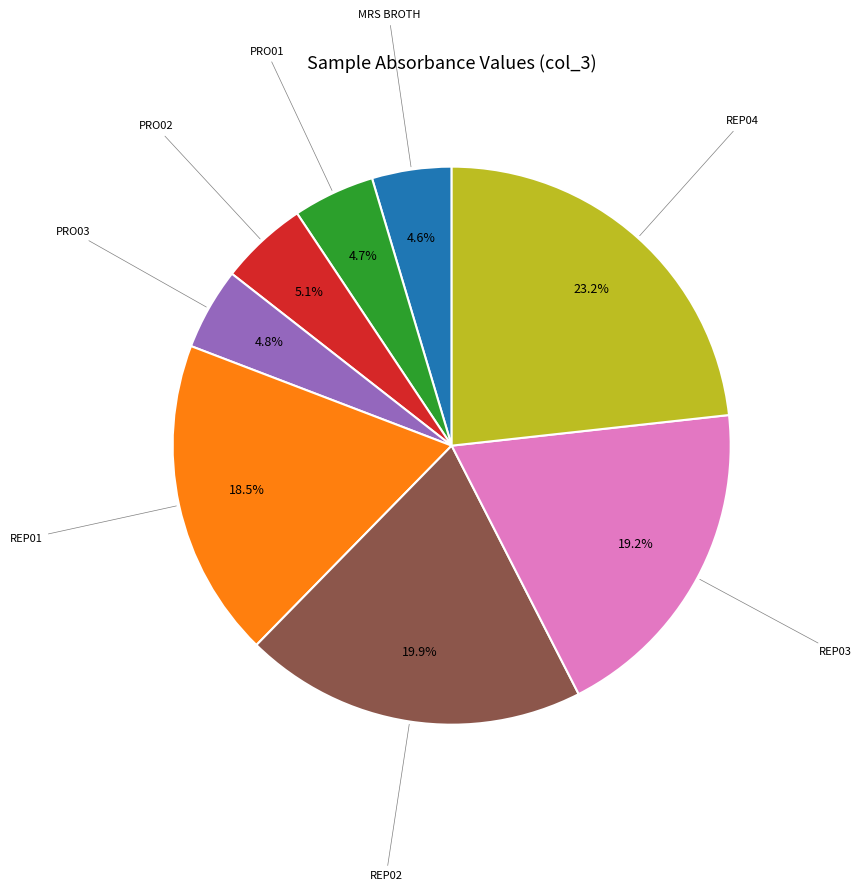

How many slices are in this pie chart?

8